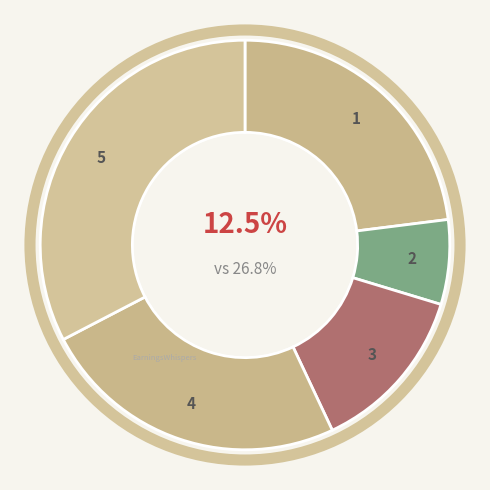

The 宫词·长信宫中玉漏微 slice represents 7% of the pie. True or false?

True